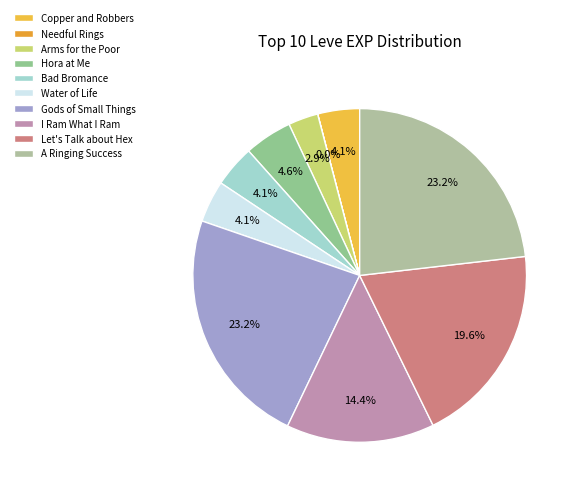

How much of the chart is everything except Copper and Robbers?

95.9%